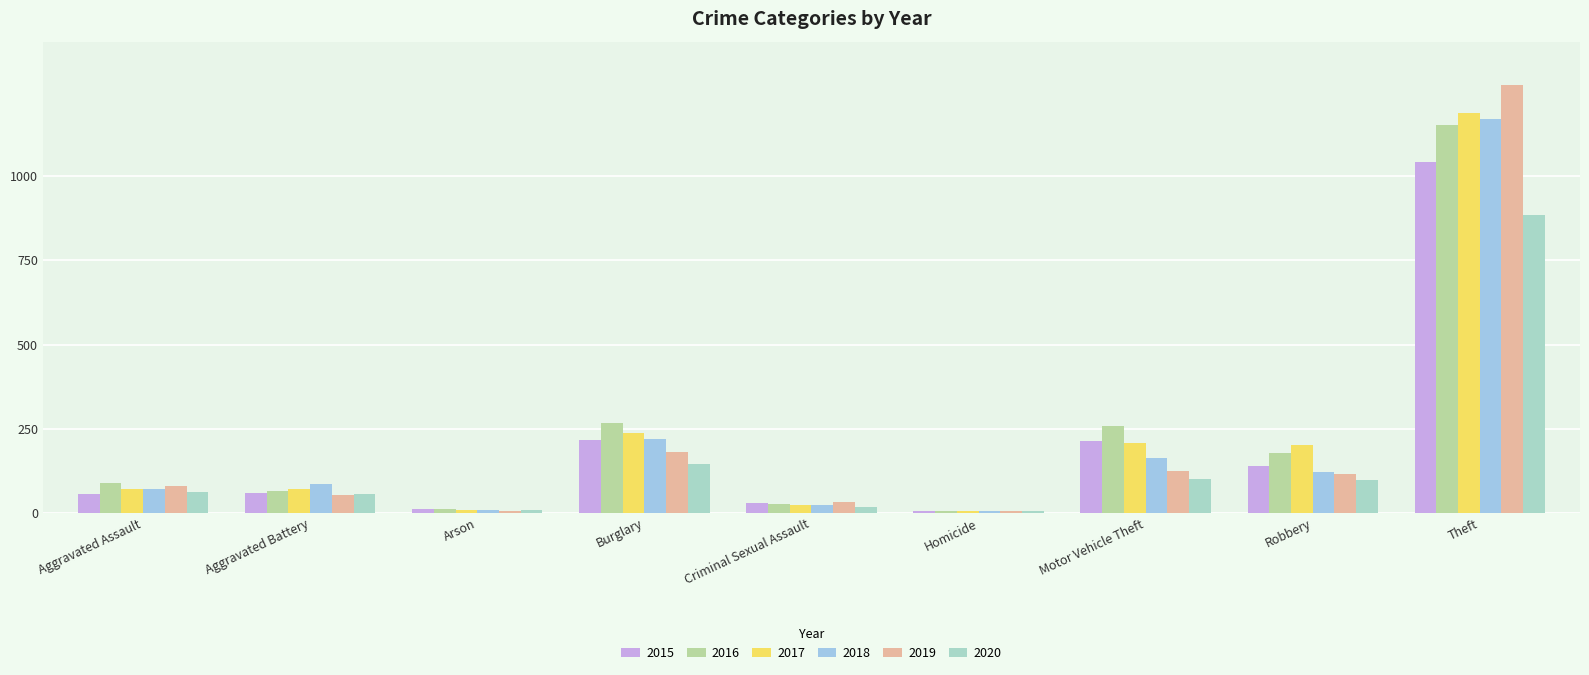

Reading left to right, list all the values displayed in this chart.

2015: Aggravated Assault=56	Aggravated Battery=60	Arson=10	Burglary=216	Criminal Sexual Assault=29	Homicide=5	Motor Vehicle Theft=212	Robbery=139	Theft=1041
2016: Aggravated Assault=88	Aggravated Battery=66	Arson=12	Burglary=266	Criminal Sexual Assault=26	Homicide=4	Motor Vehicle Theft=259	Robbery=178	Theft=1151
2017: Aggravated Assault=72	Aggravated Battery=71	Arson=7	Burglary=237	Criminal Sexual Assault=22	Homicide=4	Motor Vehicle Theft=208	Robbery=202	Theft=1188
2018: Aggravated Assault=72	Aggravated Battery=86	Arson=7	Burglary=218	Criminal Sexual Assault=24	Homicide=4	Motor Vehicle Theft=163	Robbery=121	Theft=1170
2019: Aggravated Assault=80	Aggravated Battery=53	Arson=5	Burglary=182	Criminal Sexual Assault=31	Homicide=4	Motor Vehicle Theft=123	Robbery=116	Theft=1272
2020: Aggravated Assault=62	Aggravated Battery=57	Arson=7	Burglary=146	Criminal Sexual Assault=16	Homicide=5	Motor Vehicle Theft=99	Robbery=97	Theft=884